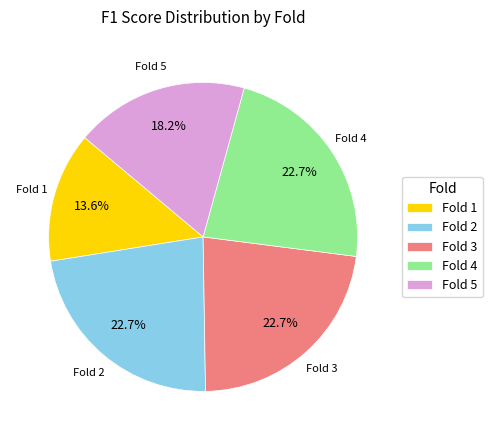

What percentage is the Fold 4 slice, to the nearest percent?

23%